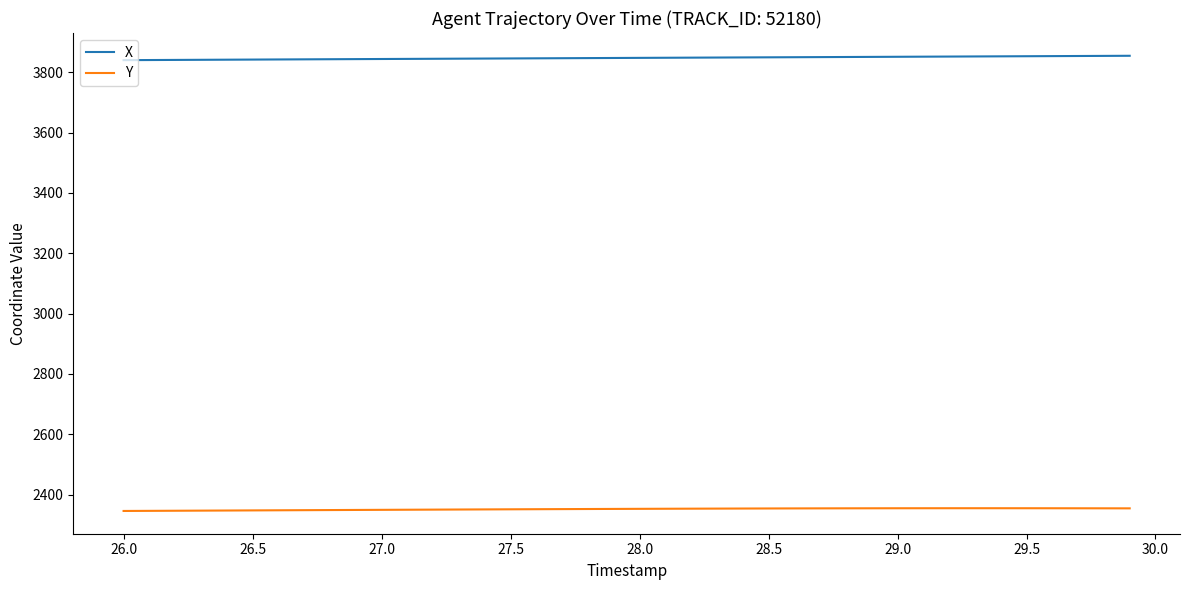

What is the maximum value shown in the chart?

3854.8